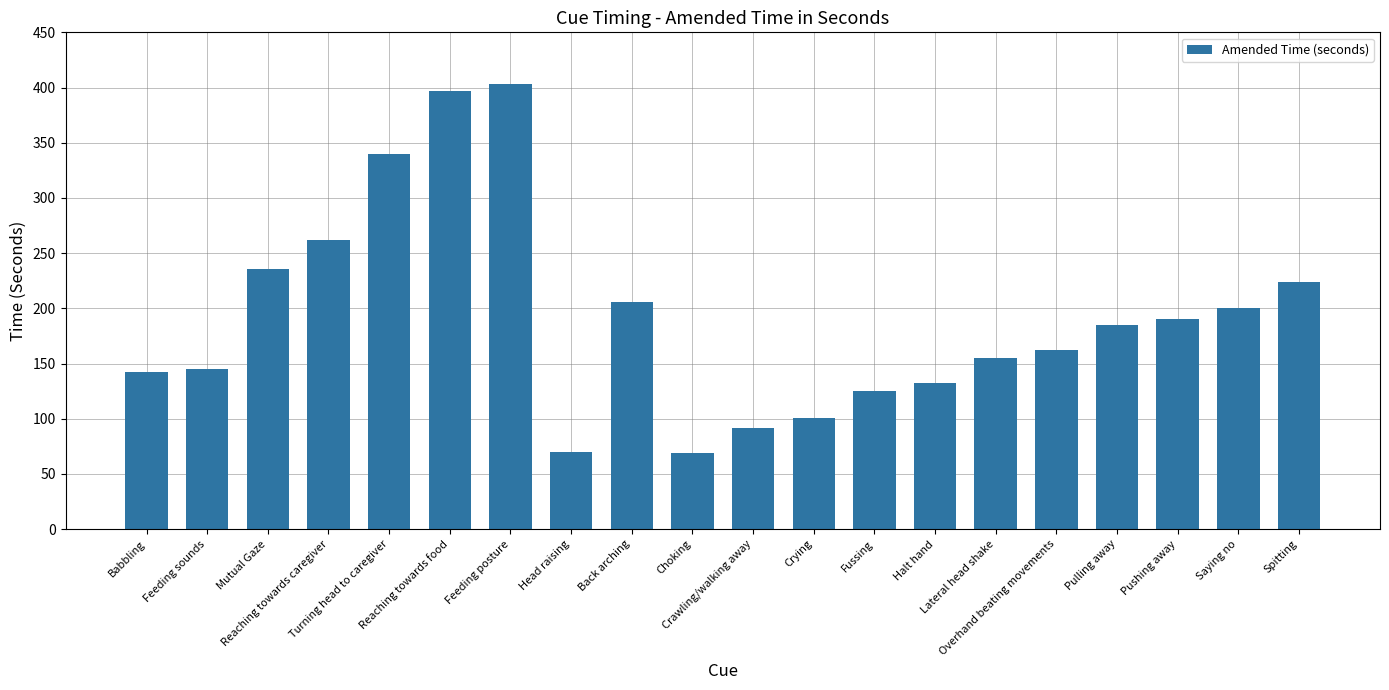

What is the smallest value displayed?

69